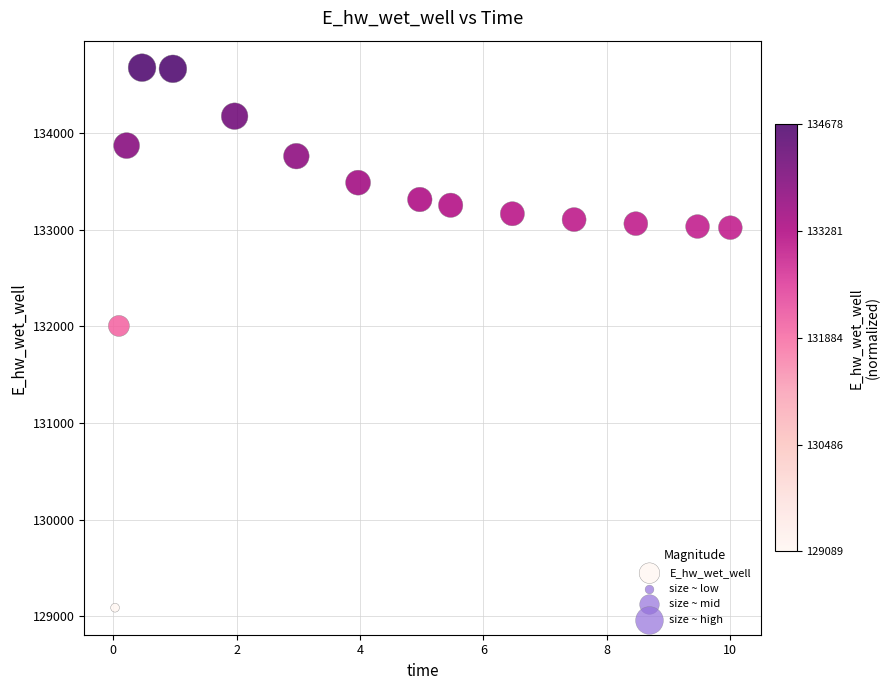

What Y value in the scatter plot is closest to 131883?

132005.2